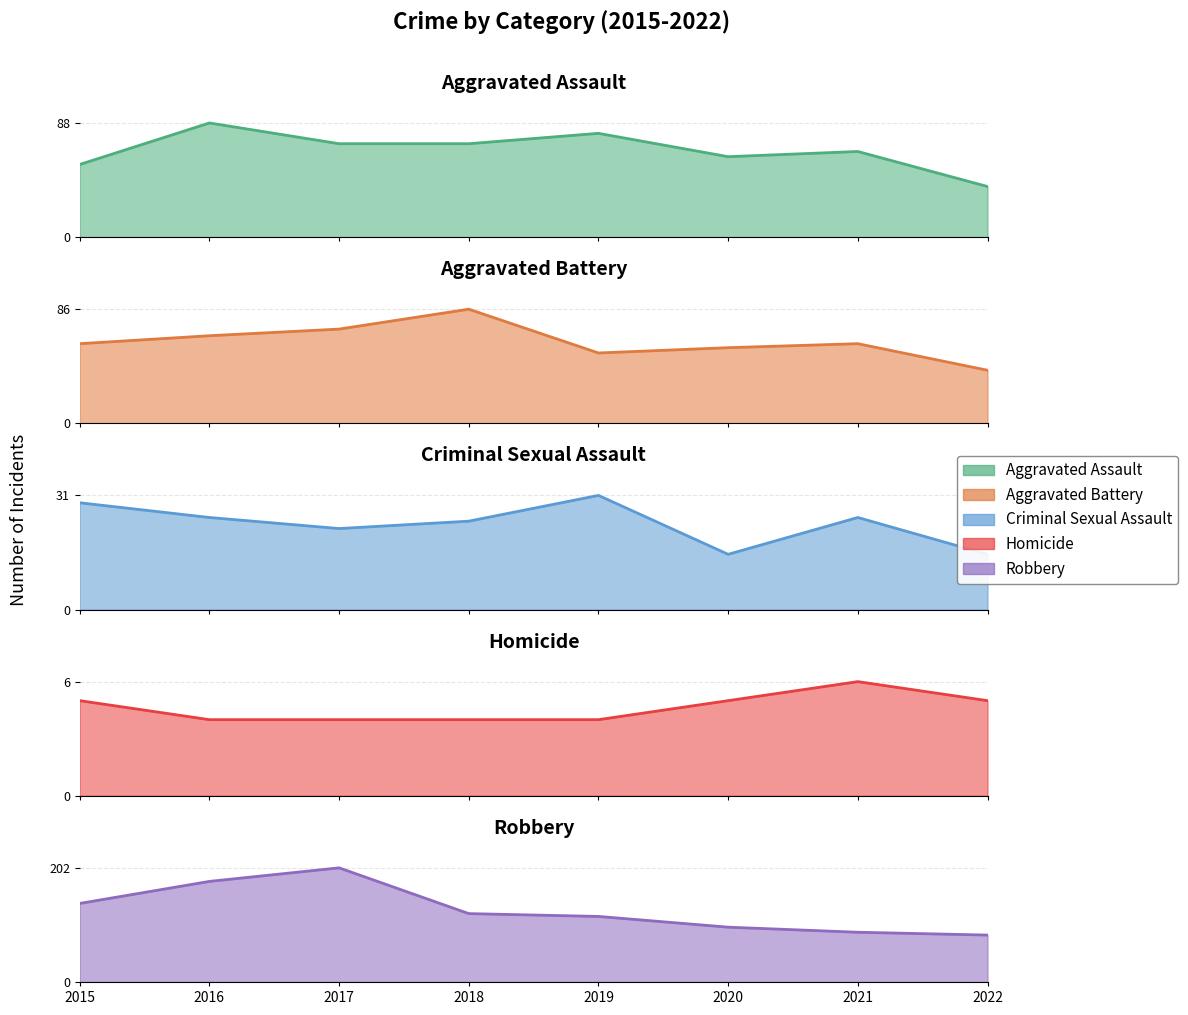

The Aggravated Assault series shows 93 at 2020. True or false?

False